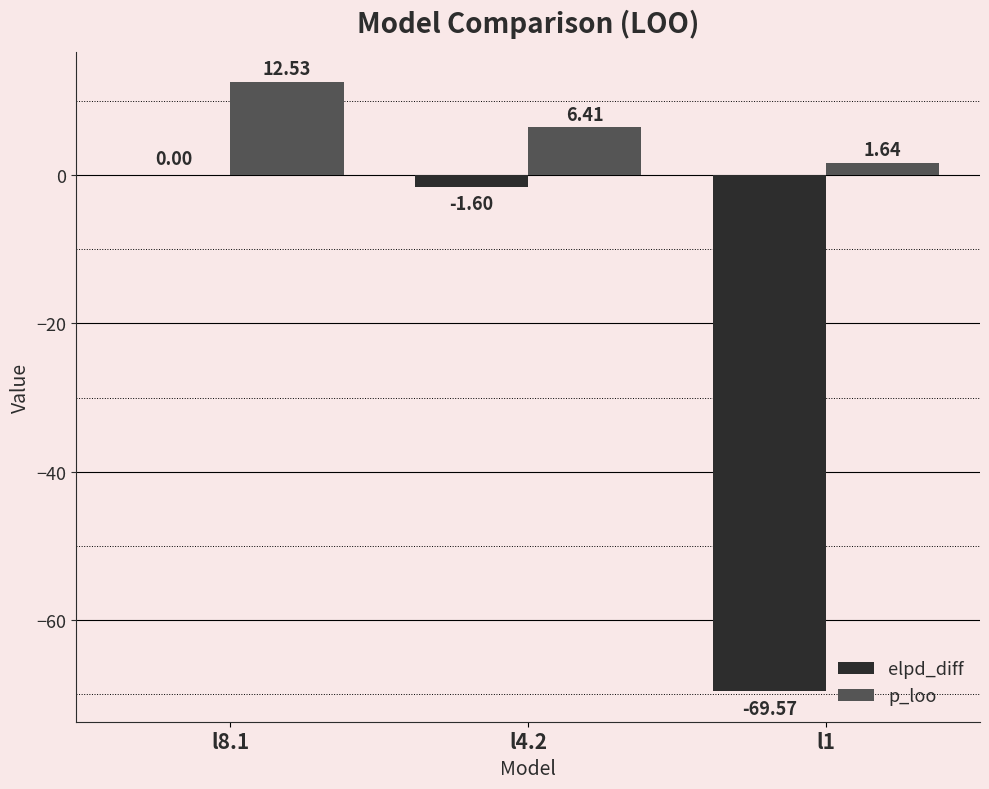

Count the number of categories in the chart.

3